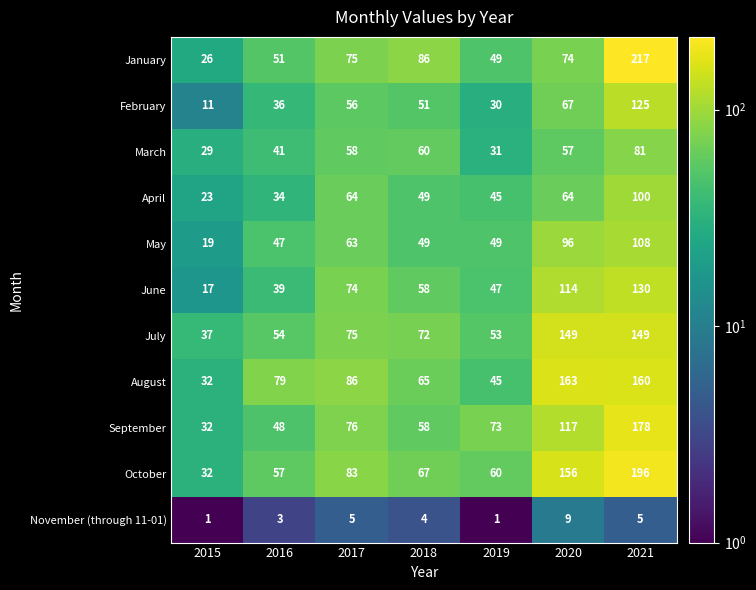

Which series changed the most between 2015 and 2017?

June